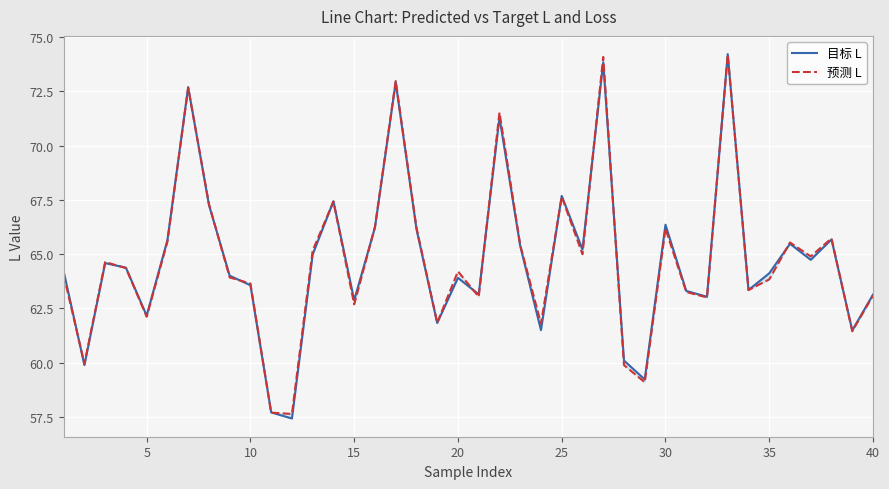

Which series has the largest total across all categories?

预测 L